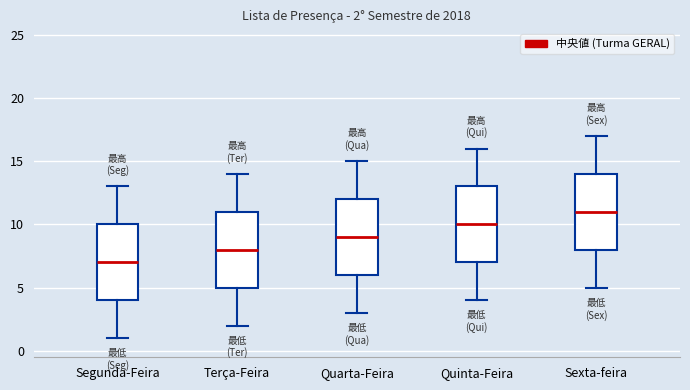

Which box's median line is the lowest?

Segunda-Feira